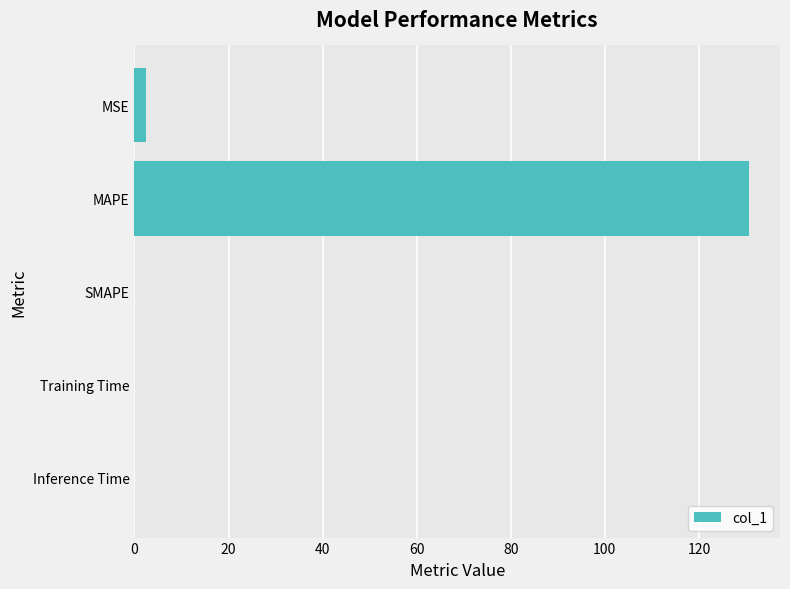

Does the chart contain stacked bars?

No